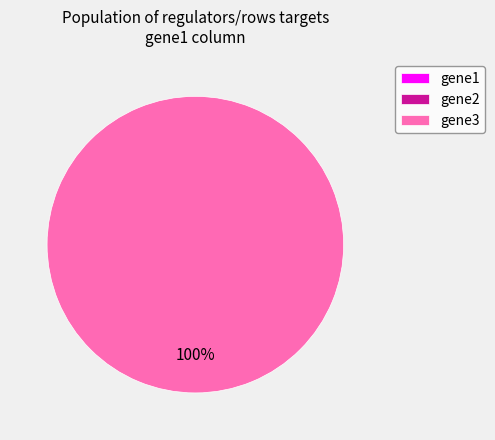

Is gene3 the majority of the pie?

Yes